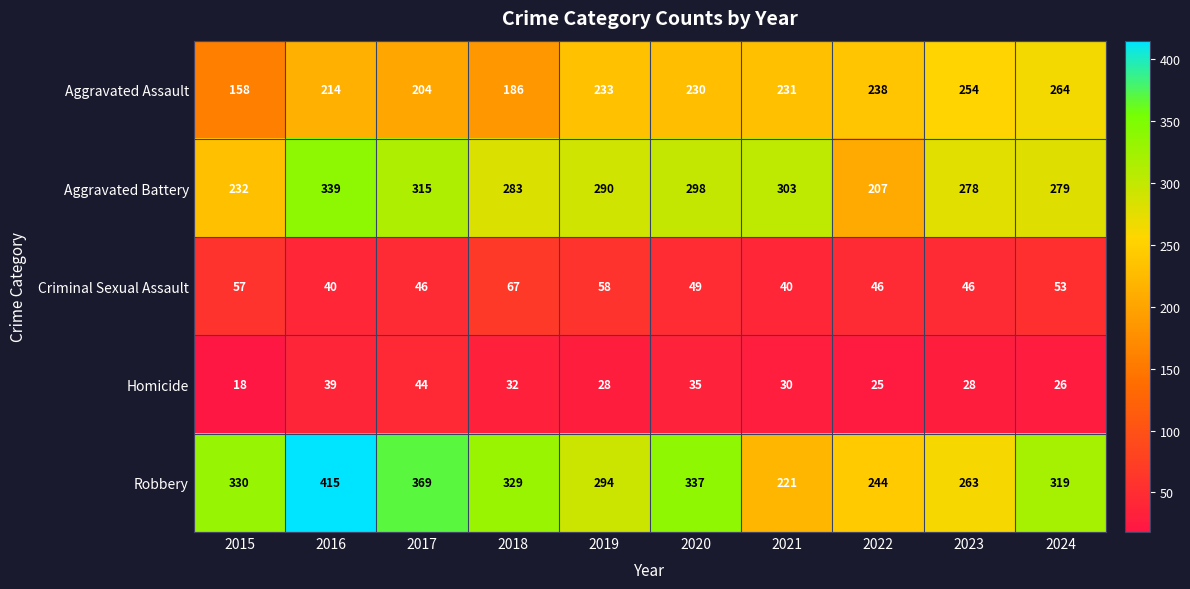

At how many categories does at least one series exceed 155?

10